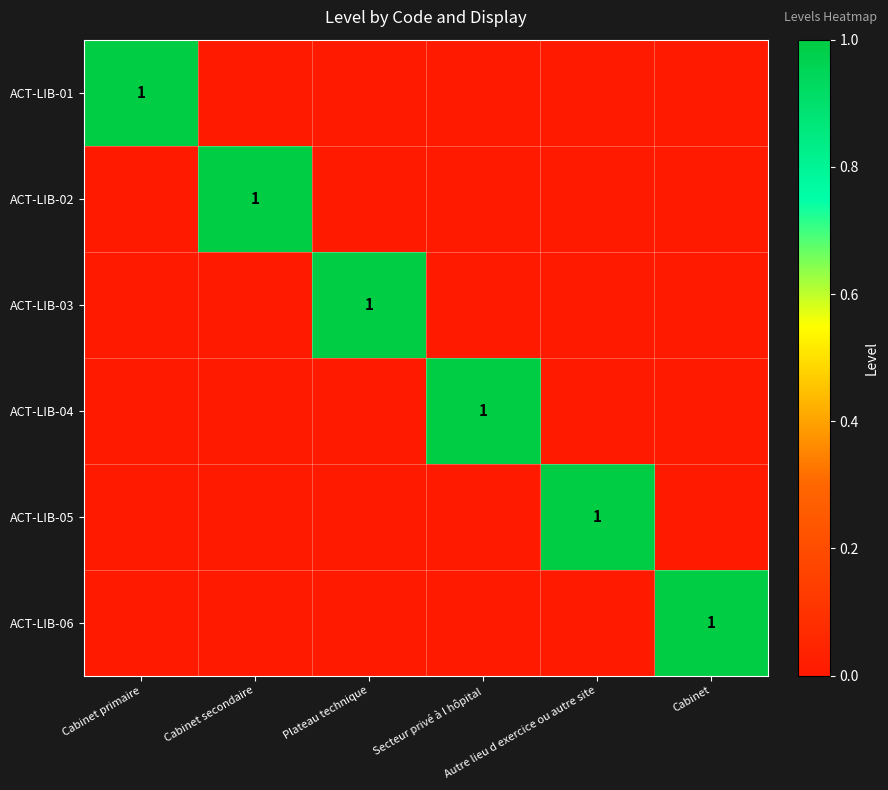

What is the sum of all ACT-LIB-05 values?

1